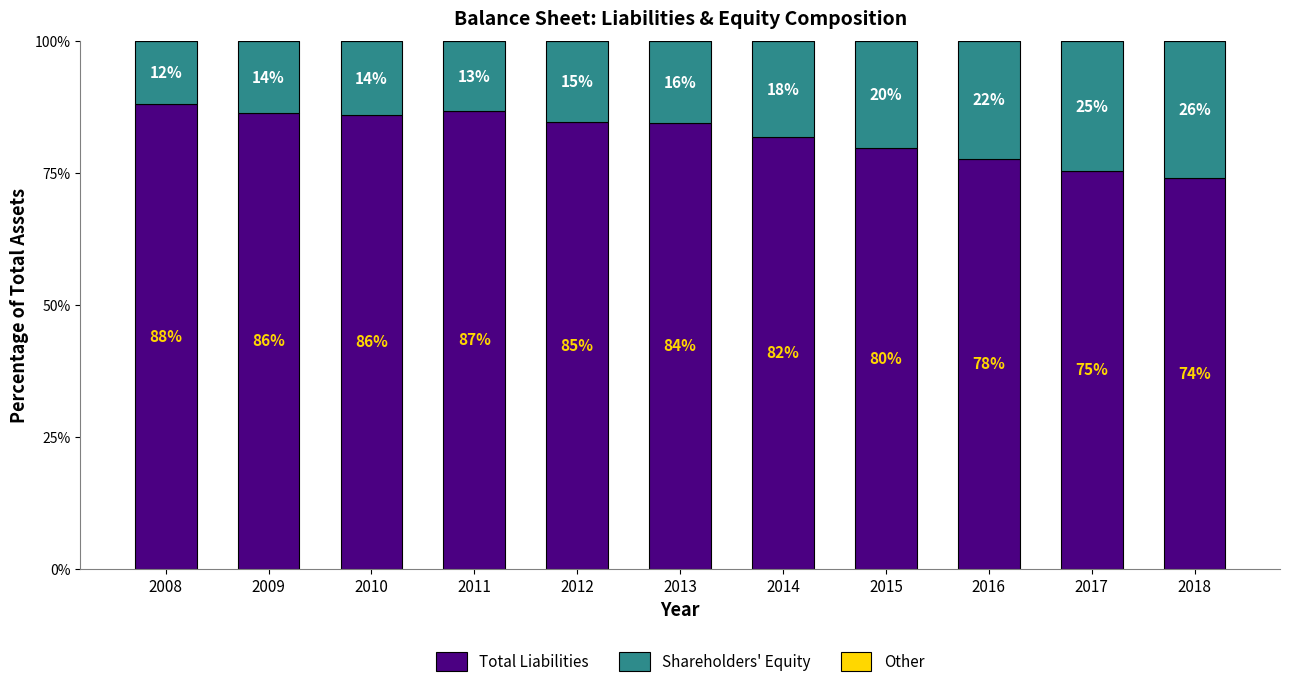

Where does the Total Liabilities series first go above 84?

2008